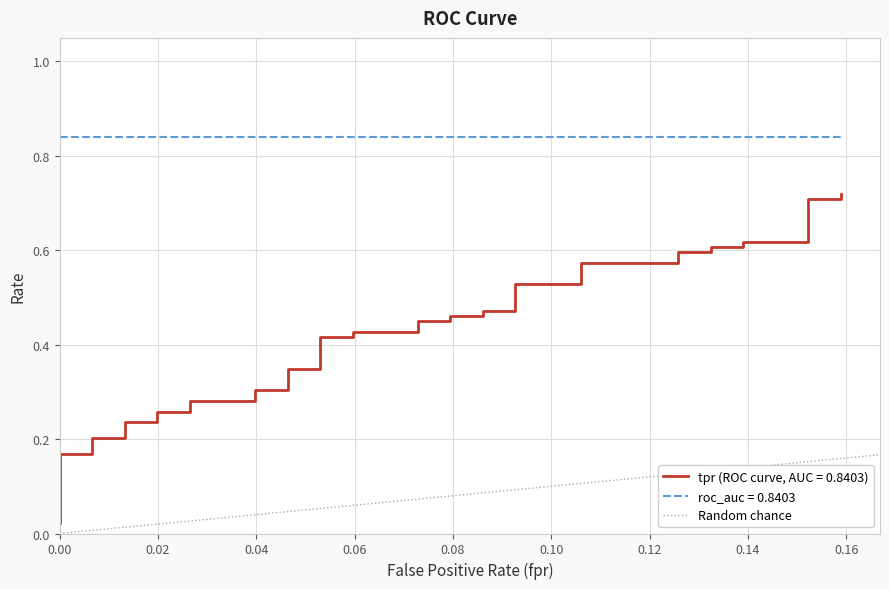

Rank the categories by value from lowest to highest.

0.00, 0.02